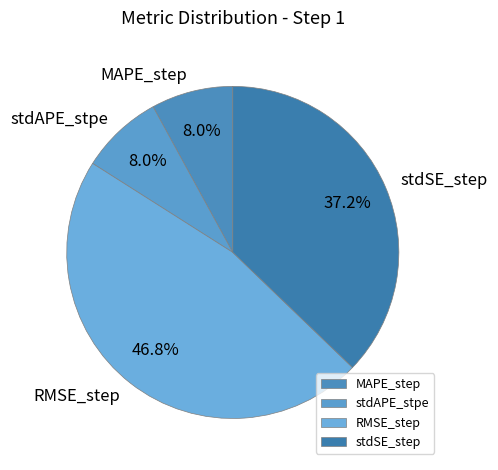

Which category has the biggest portion of the pie?

RMSE_step